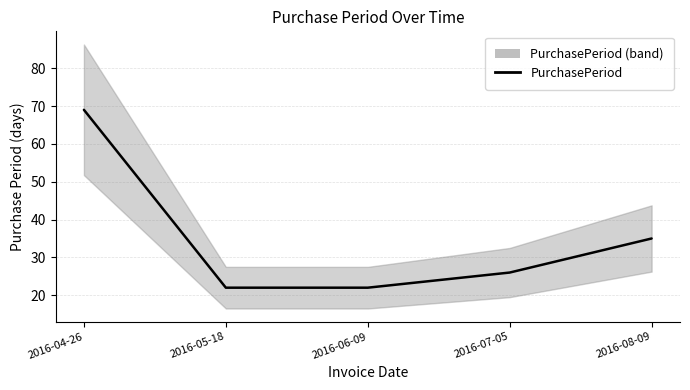

List the labels in order of value, largest first.

2016-04-26, 2016-08-09, 2016-07-05, 2016-05-18, 2016-06-09